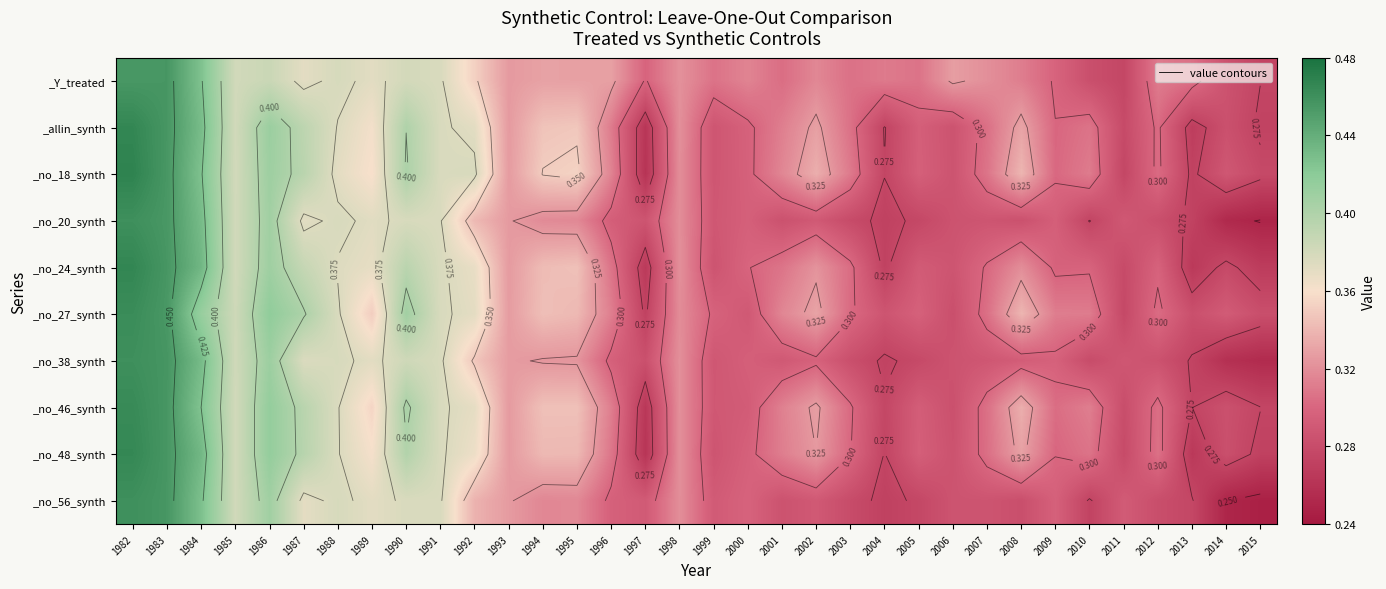

Is it true that _no_38_synth equals 0.4 at 1987?

True